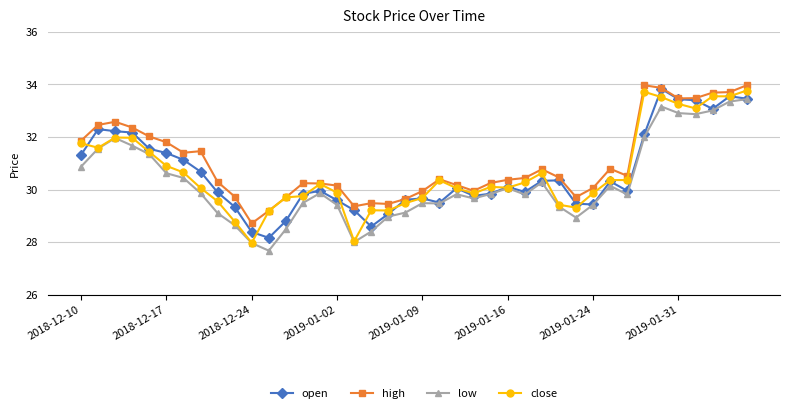

Which series has the largest total across all categories?

high